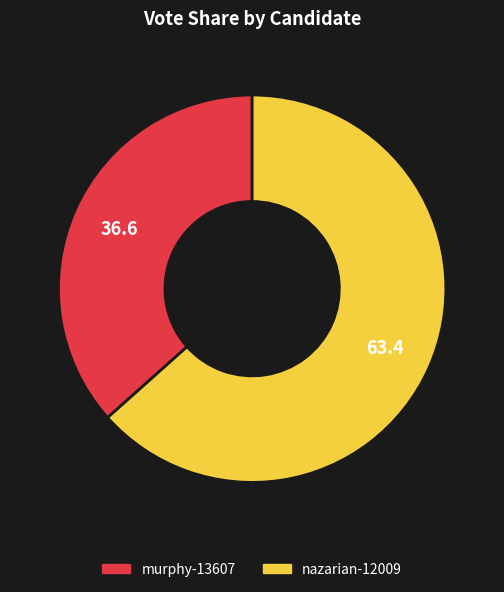

The murphy-13607 slice represents 24% of the pie. True or false?

False